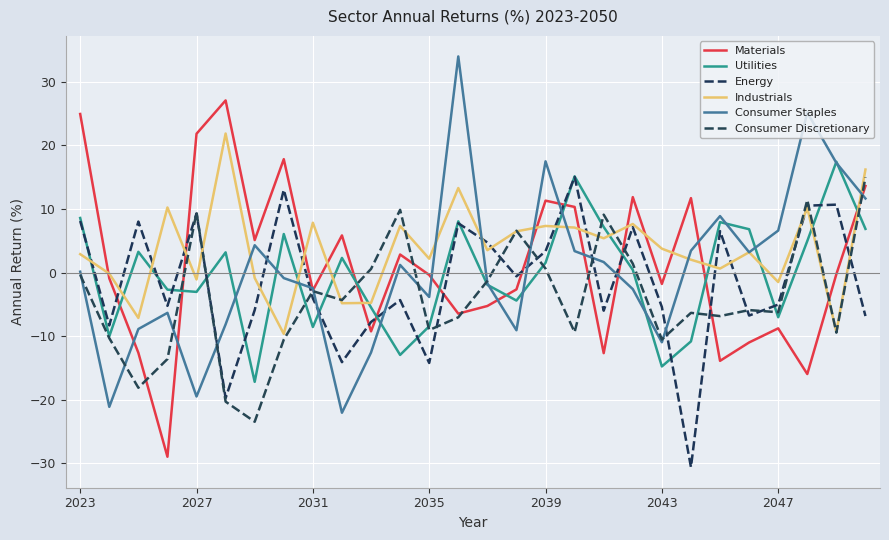

What is the highest value of the Energy series?

15.1